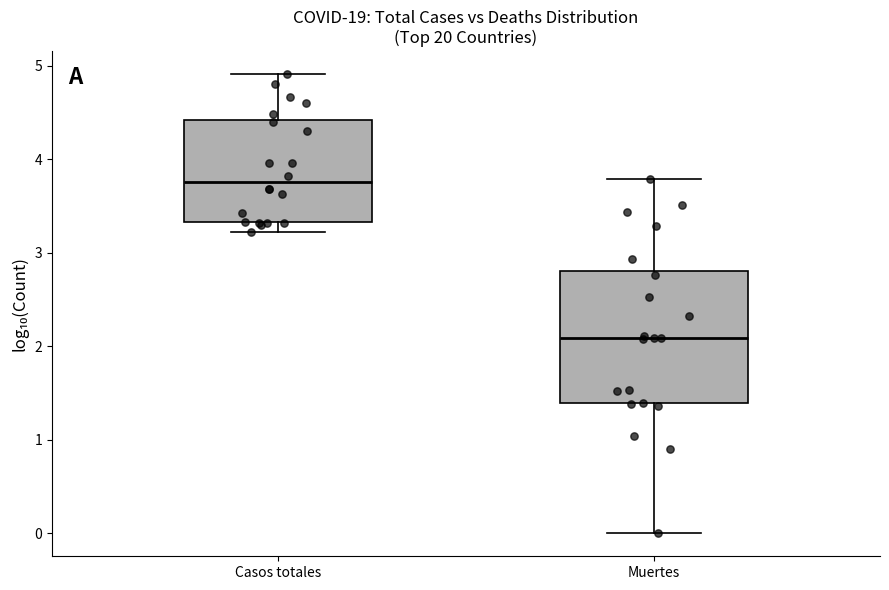

Reading left to right, read every box against the y-axis: the position of its median line, the range the box covers, and the ends of its whiskers. The values are not printed on the chart, so give them approximately, as read against the axis.

Casos totales: median 3.8, box 3.3 to 4.4, whiskers 3.2 to 4.9
Muertes: median 2.1, box 1.4 to 2.8, whiskers 0.0 to 3.8